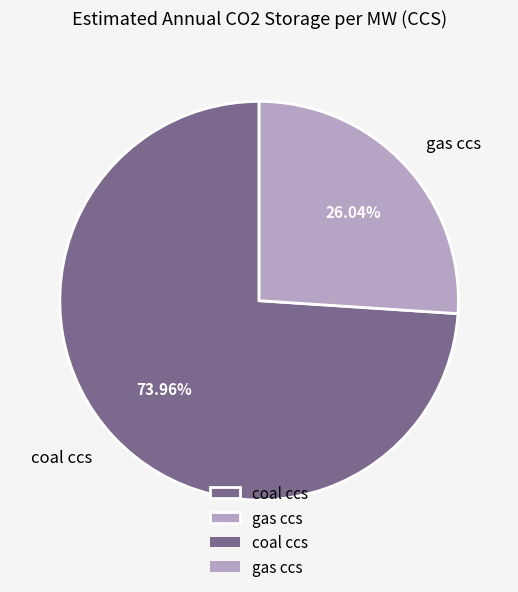

Is there any slice that represents more than half of the pie?

Yes